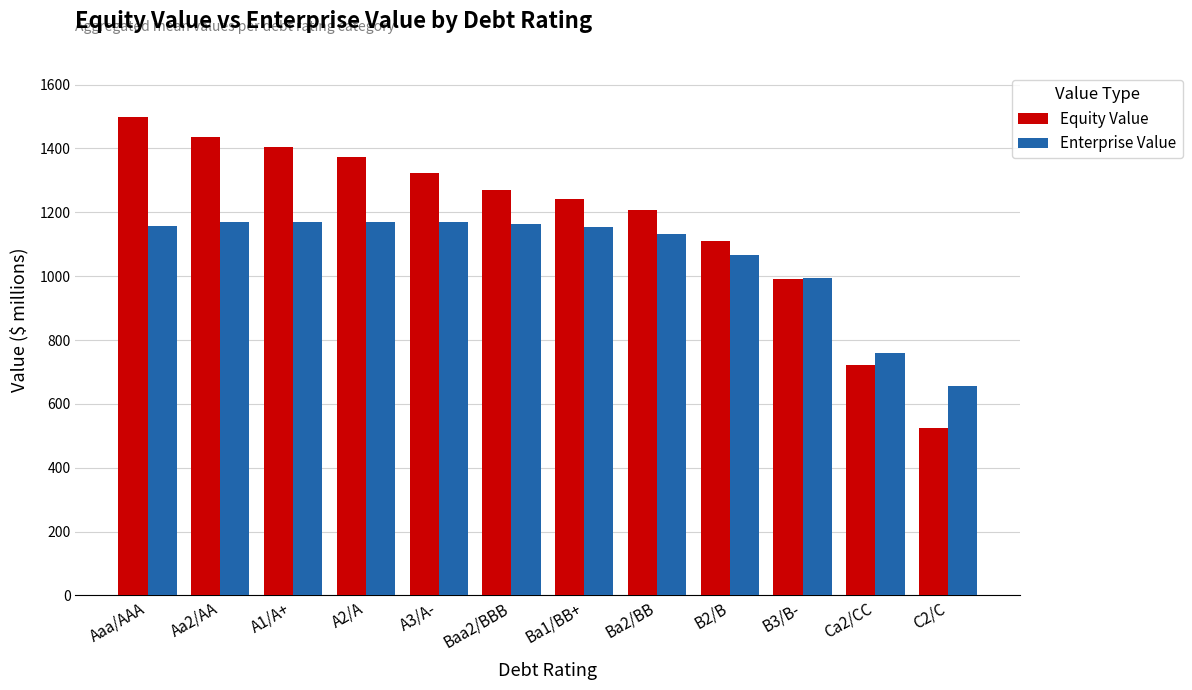

True or false: Equity Value has a value of 1321.5 at A3/A-.

True